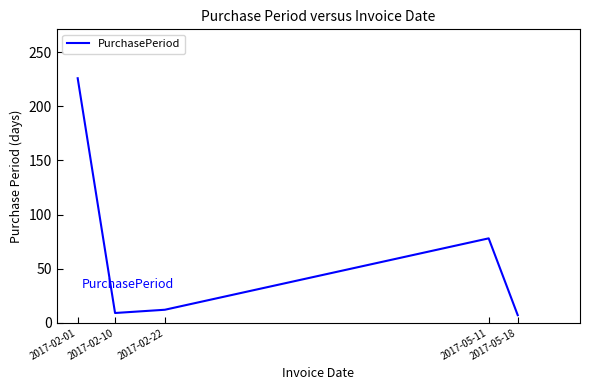

Approximately how many times larger is the value at 2017-02-01 compared to 2017-02-22?

18.8